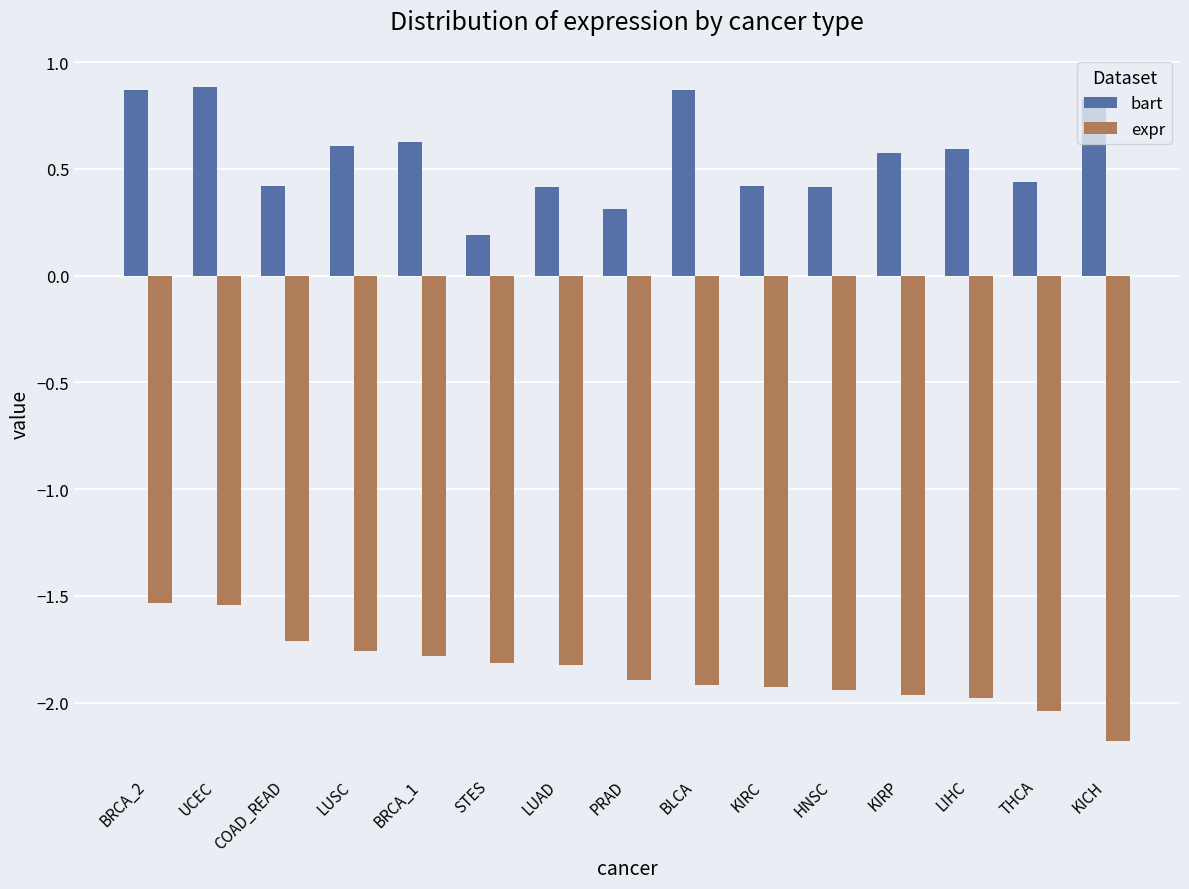

What position from the left is KICH?

15